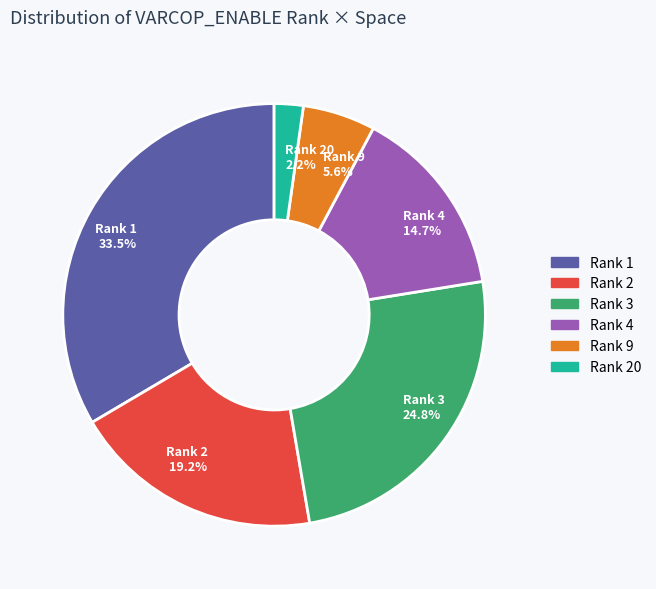

Which category has the smallest portion of the pie?

Rank 20 2.2%